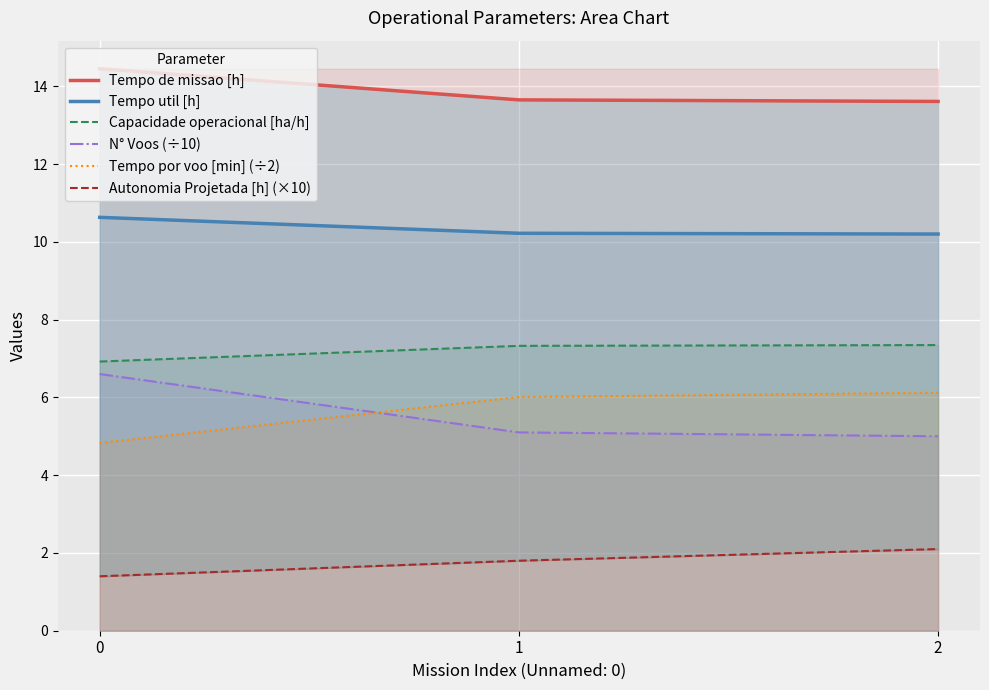

What is the sum of the Tempo de missao [h] values at 0 and 1?

28.1